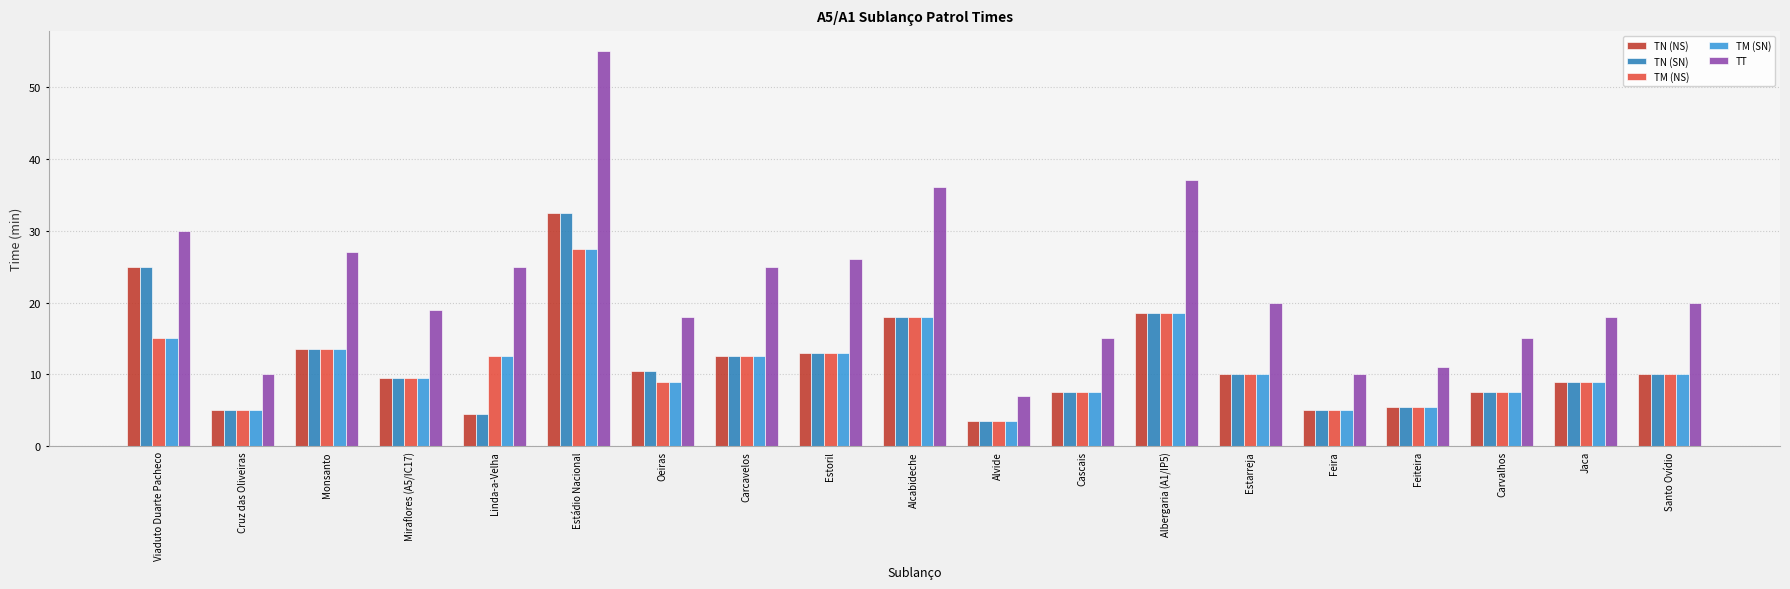

Is it true that TM (SN) equals 7.3 at Linda-a-Velha?

False